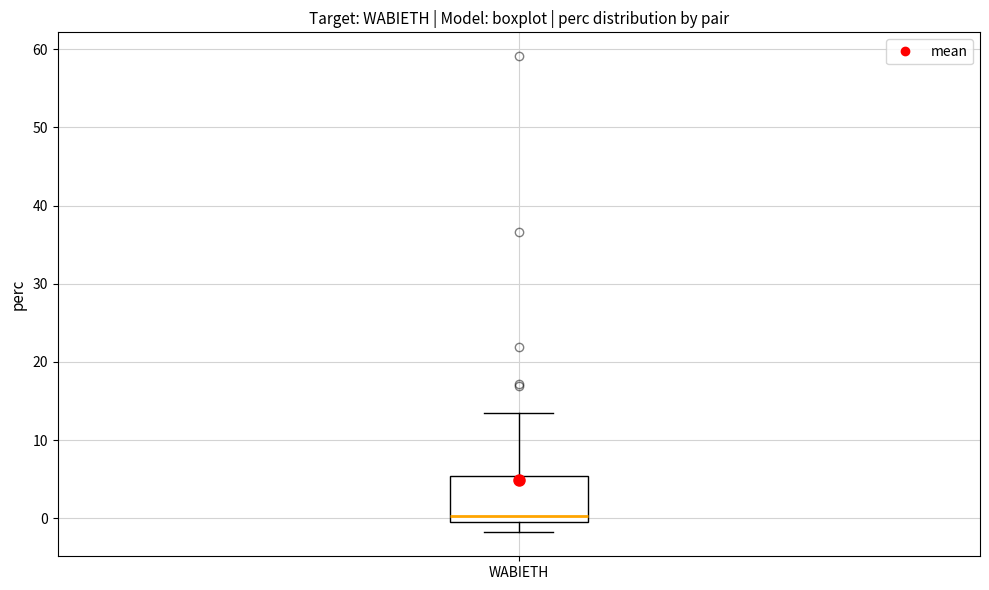

Where is the upper edge of the box for WABIETH on the y-axis? The values are not printed on the chart, so give them approximately, as read against the axis.

5